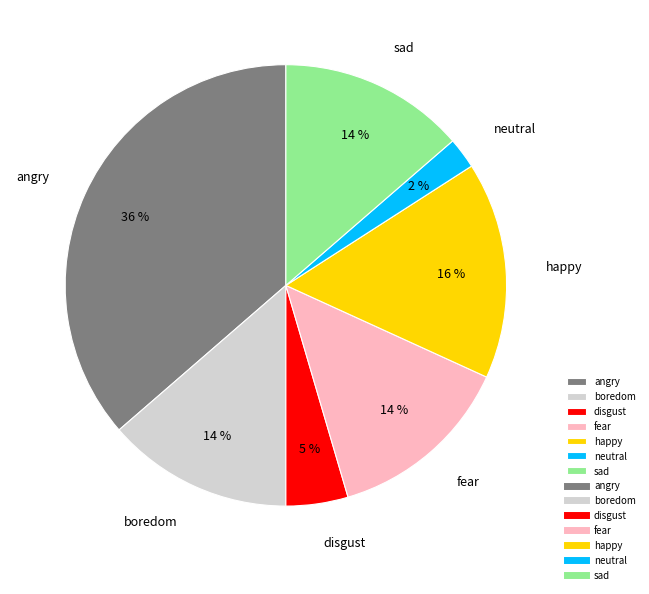

Approximately how many times larger is the value at disgust compared to happy?

0.3